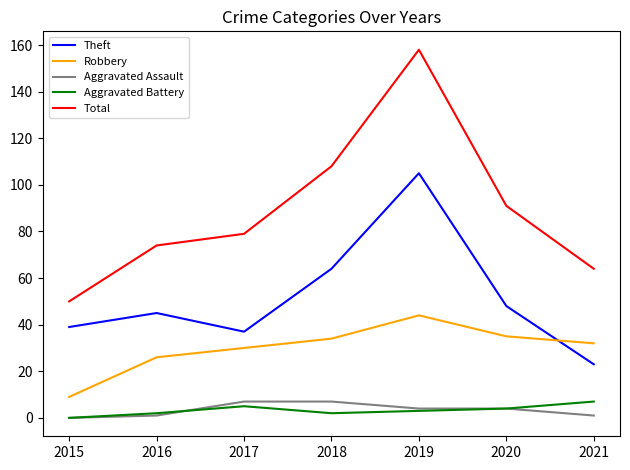

The Aggravated Battery series shows 7 at 2021. True or false?

True